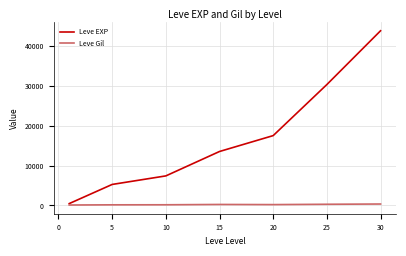

Is this an area chart (filled region under the line)?

No